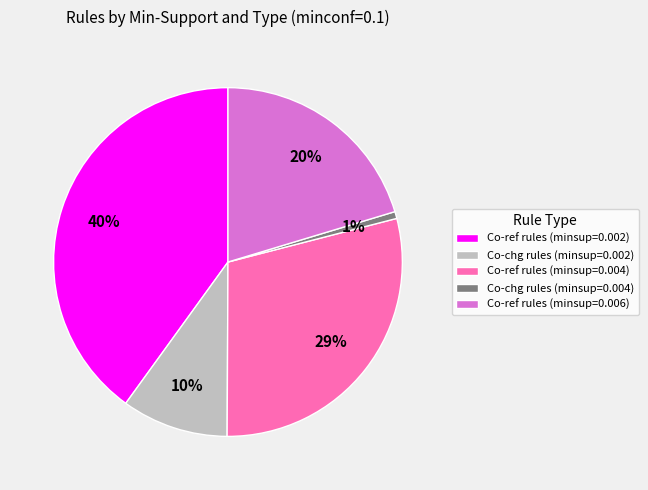

The Co-ref rules (minsup=0.004) slice represents 29% of the pie. True or false?

True